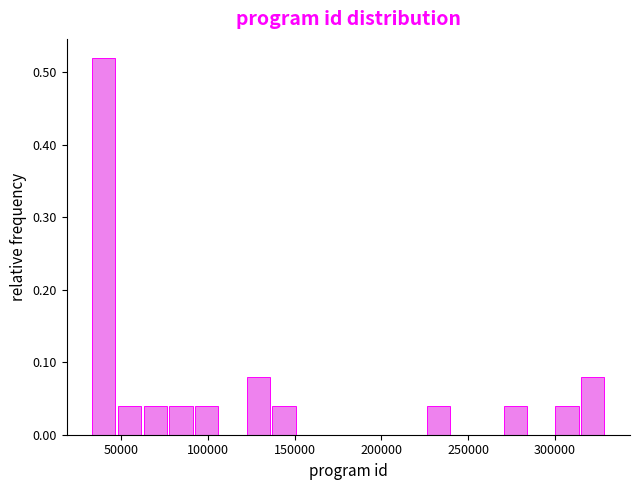

Read against the x-axis, roughly where is the centre of the tallest bar?

40000